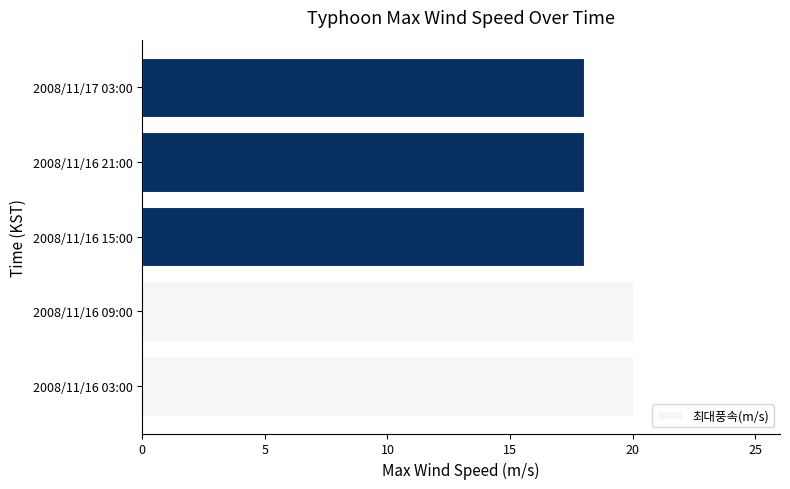

What is the sum of all values?

94